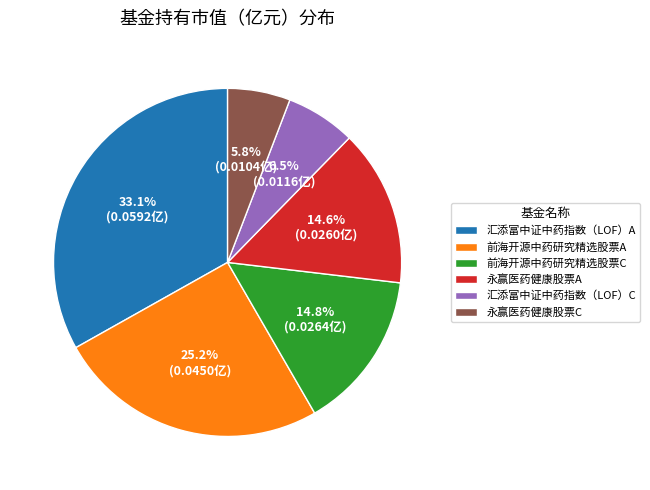

Is the sum of 永赢医药健康股票A and 前海开源中药研究精选股票C greater than half?

No